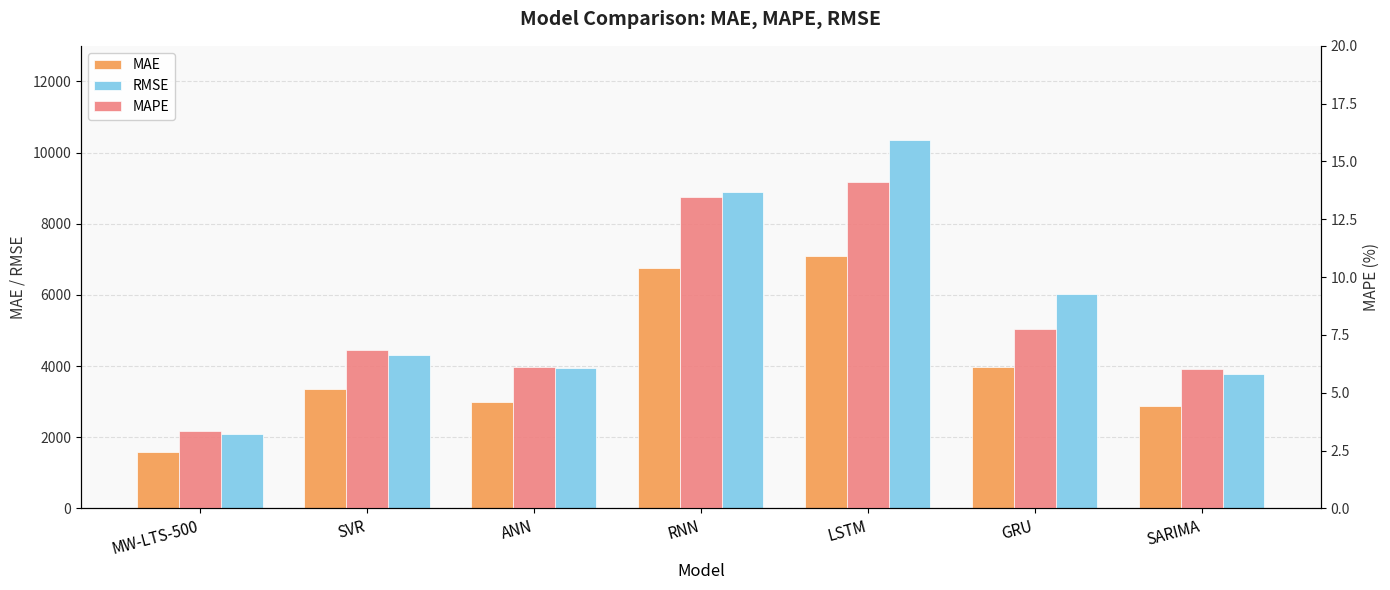

Rank the series by their maximum value, from lowest to highest.

MAPE, MAE, RMSE